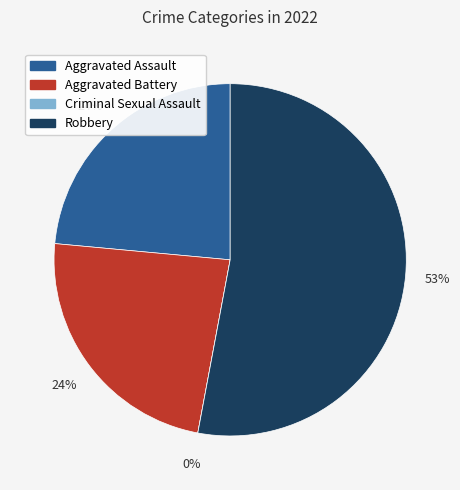

How many segments does this pie chart have?

4